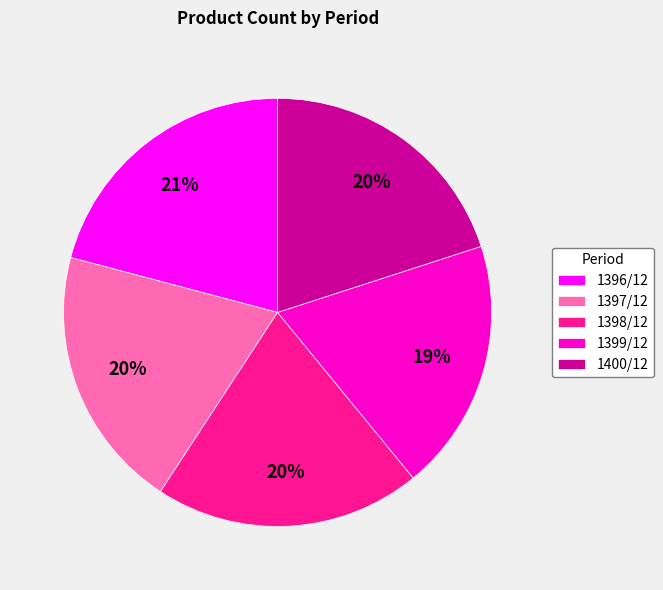

To the nearest percent, what portion does 1398/12 represent?

20%